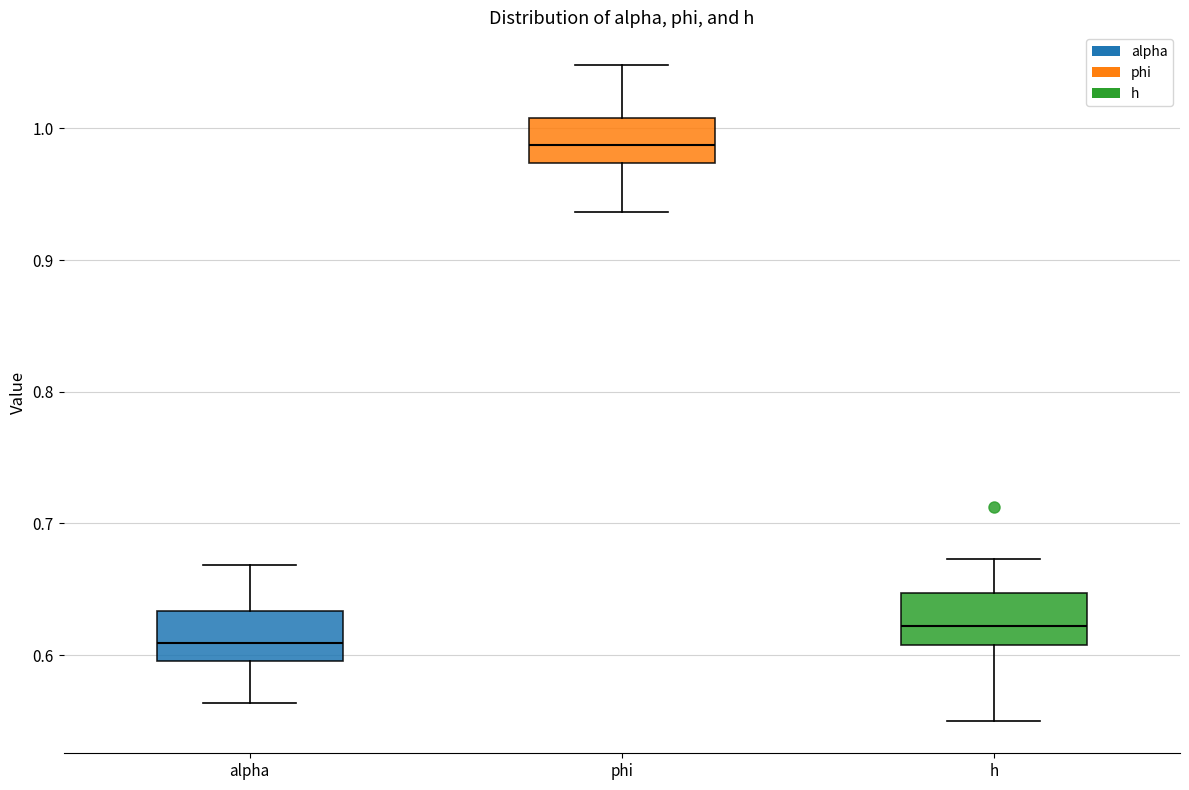

Where does the upper whisker of the box for h end on the y-axis? The values are not printed on the chart, so give them approximately, as read against the axis.

0.67